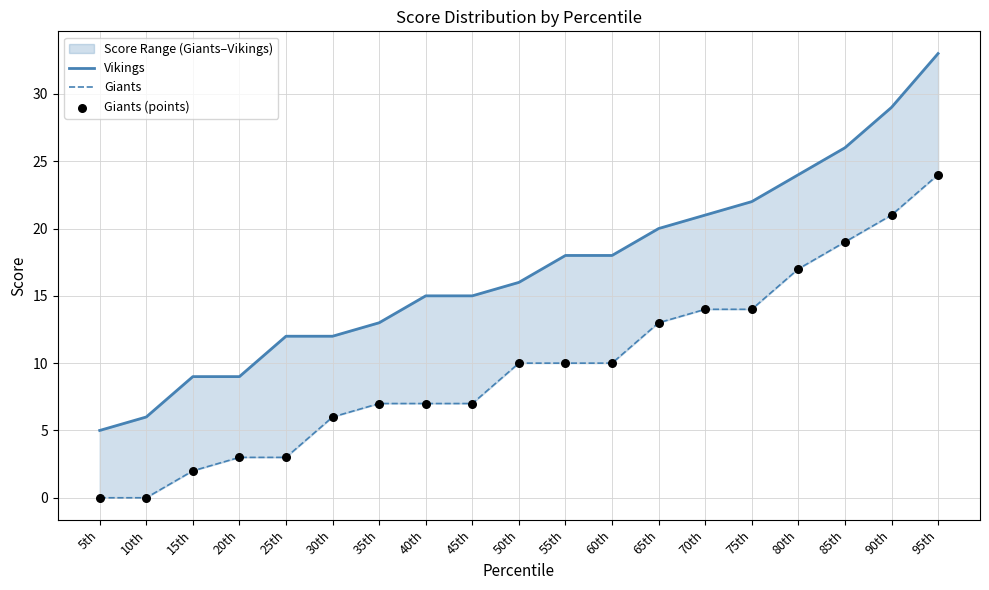

Which series reaches the maximum Y coordinate?

Vikings